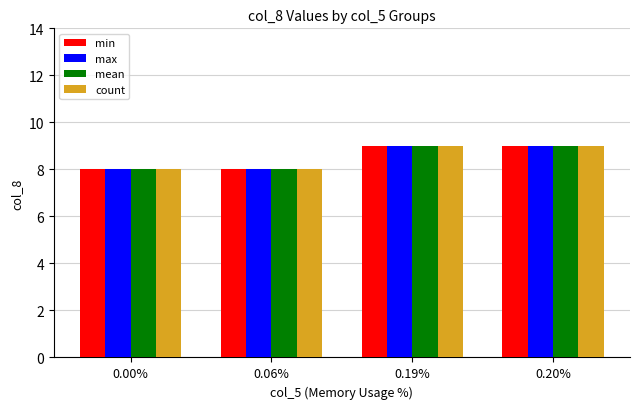

What is the sum of the count values at 0.06% and 0.20%?

17